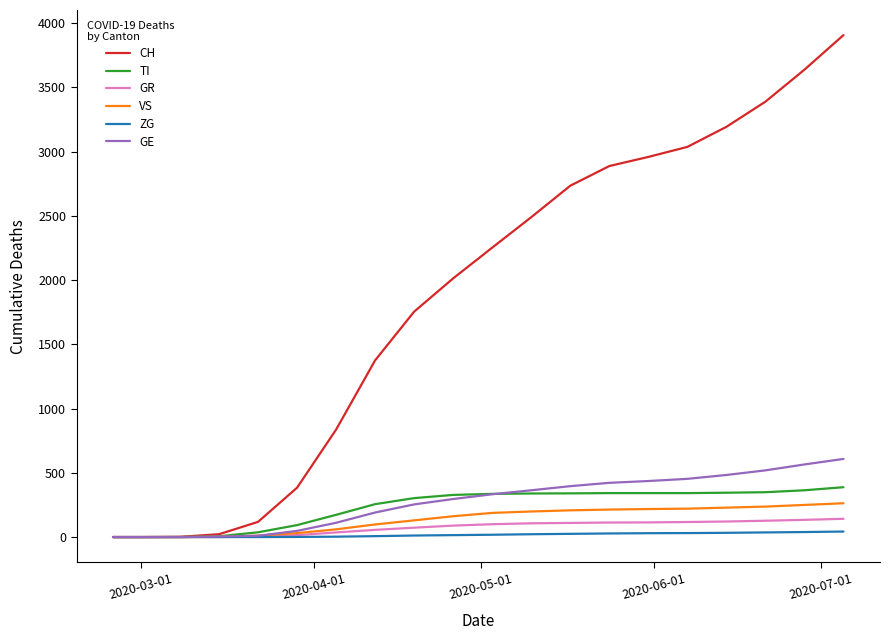

What is the sum of all ZG values?

343